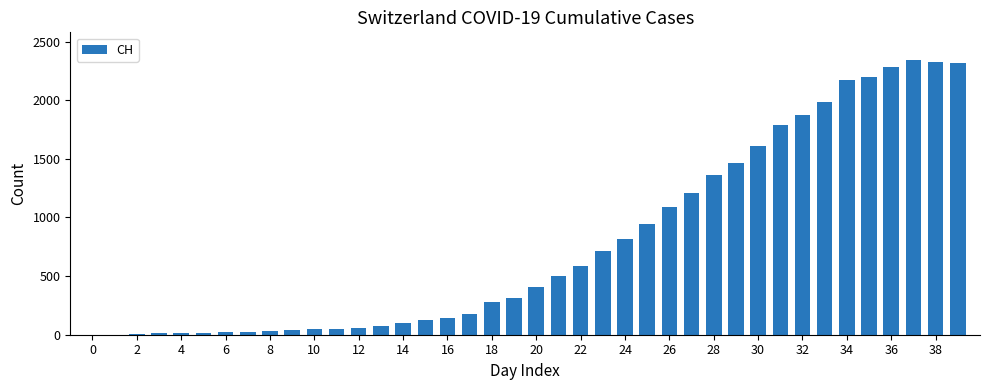

What is the sum of all values?

31516